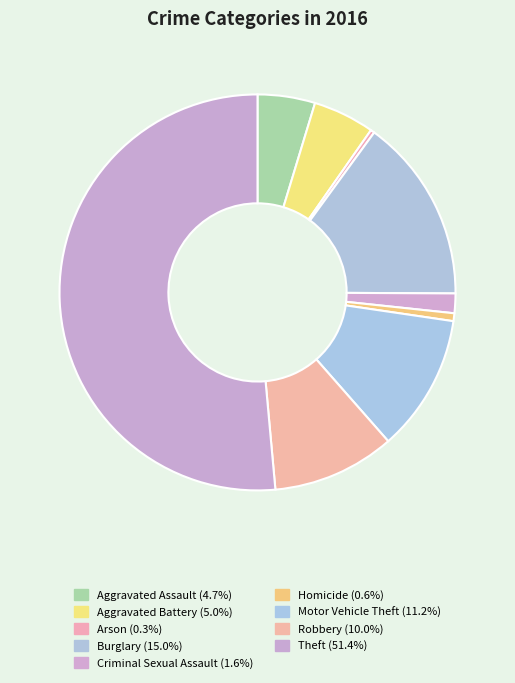

How many slices are in this pie chart?

9